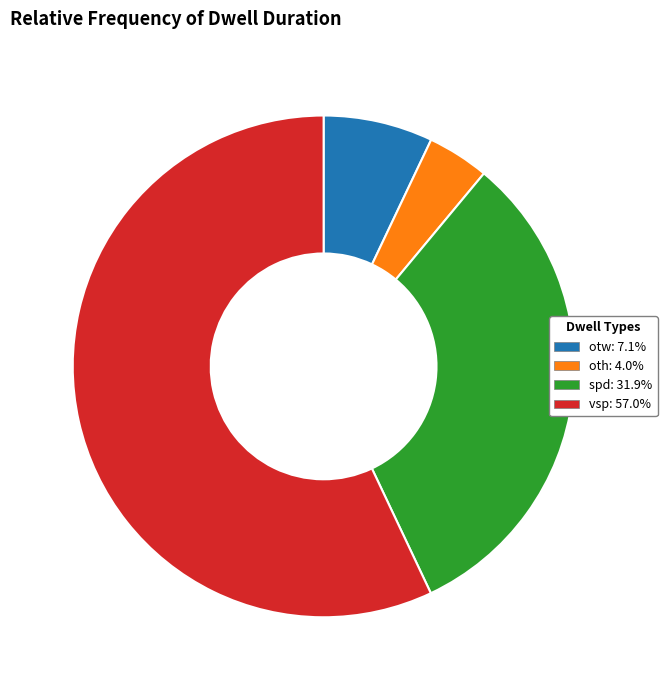

Rank the categories by value from highest to lowest.

vsp, spd, otw, oth